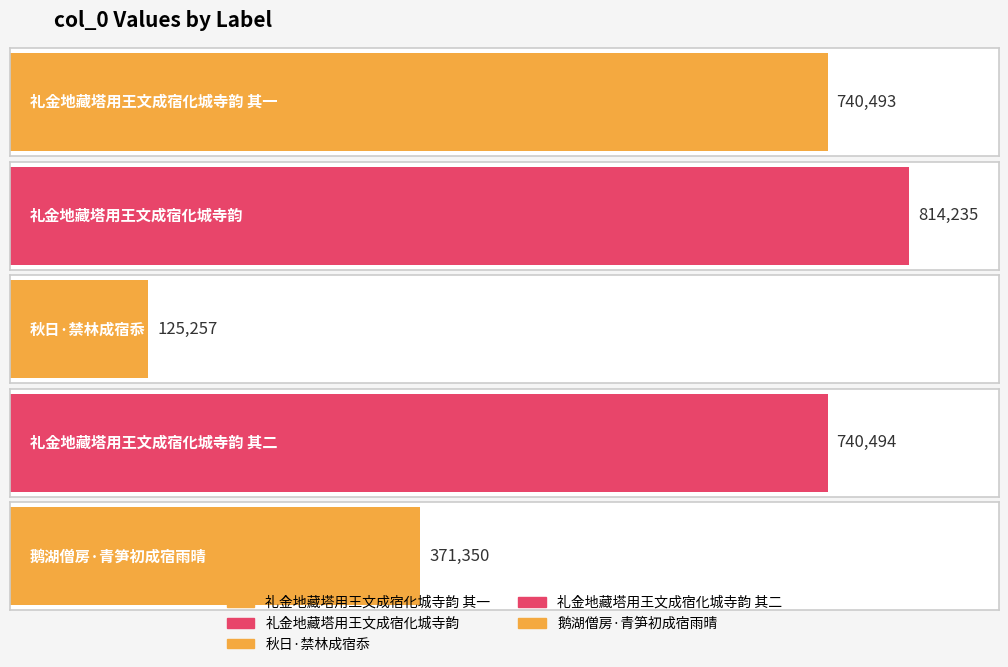

Is it true that the value at 秋日·禁林成宿忝 is 125257?

True